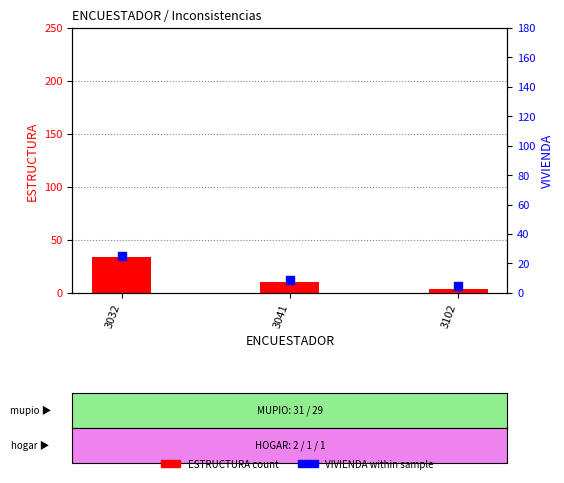

Which series has the widest spread of Y values?

ESTRUCTURA